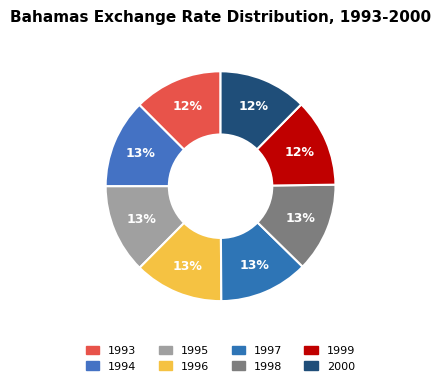

Which category has the smallest portion of the pie?

2000